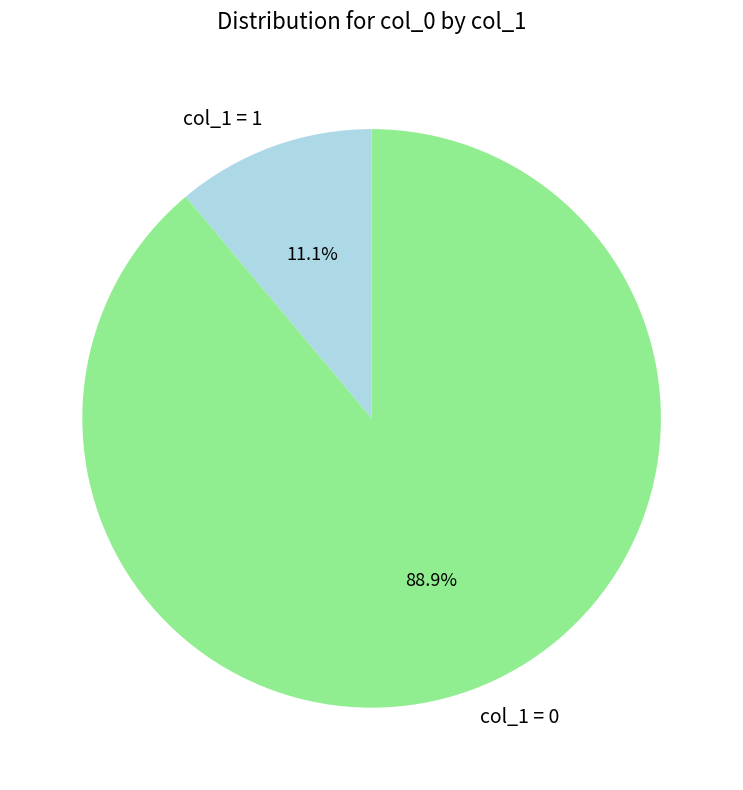

To the nearest percent, what is the average slice percentage?

50%